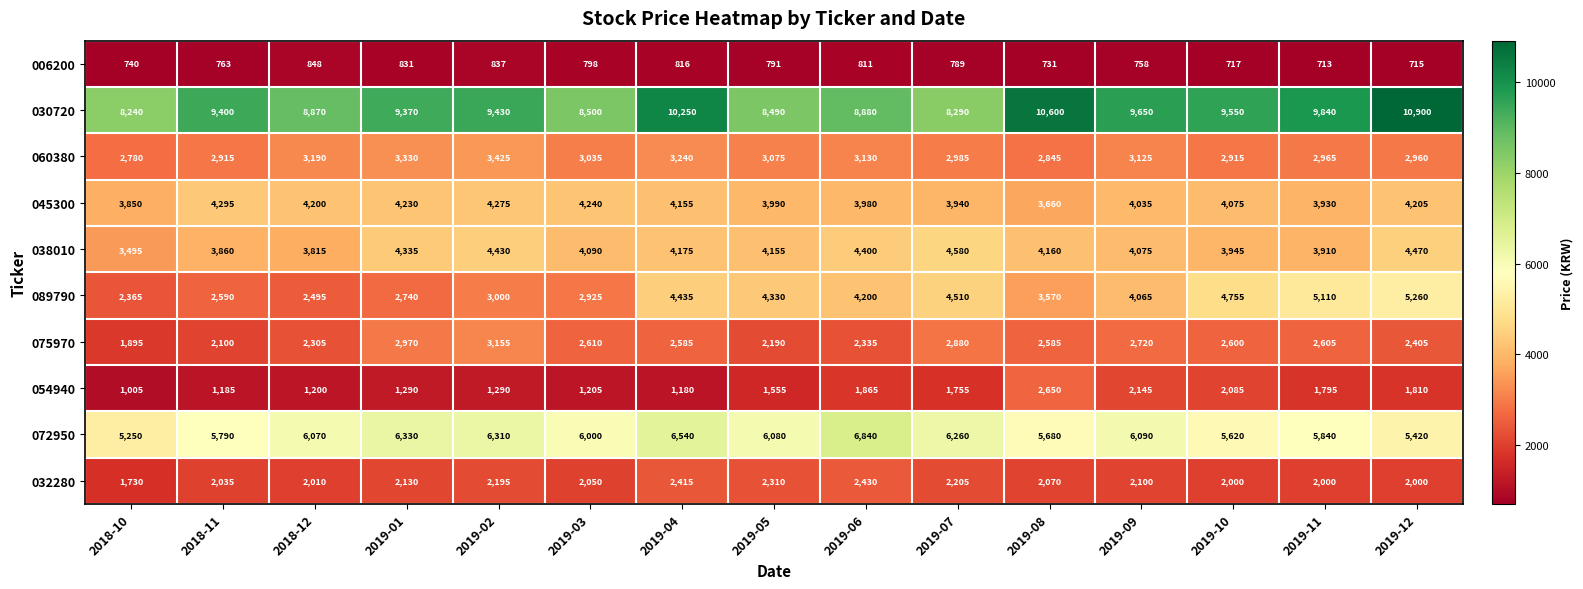

At which label does 075970 first exceed 2585?

2019-01